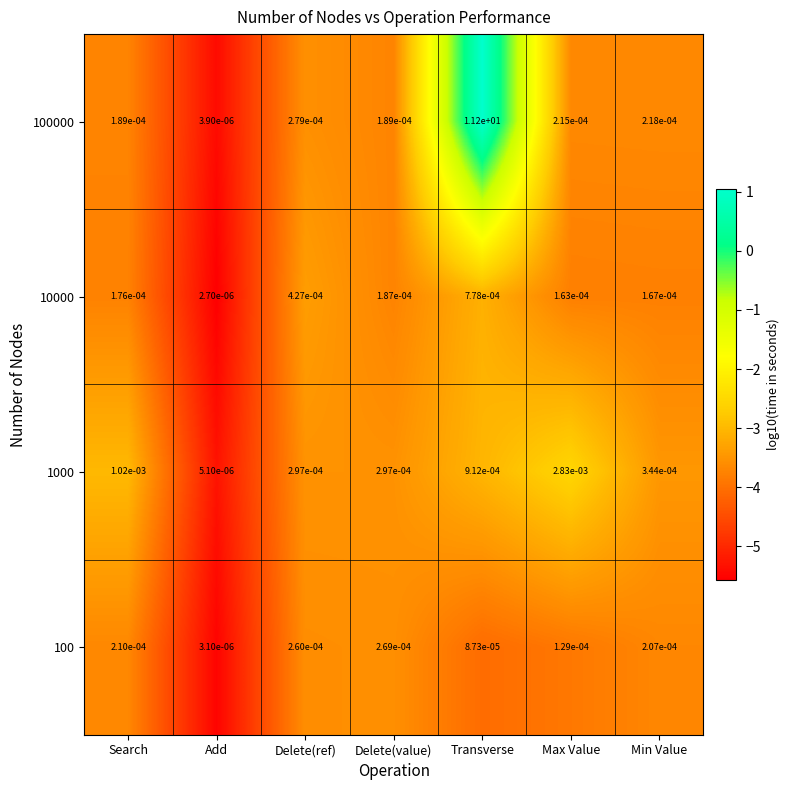

Which category has the highest value in the 100 series?

Delete(value)